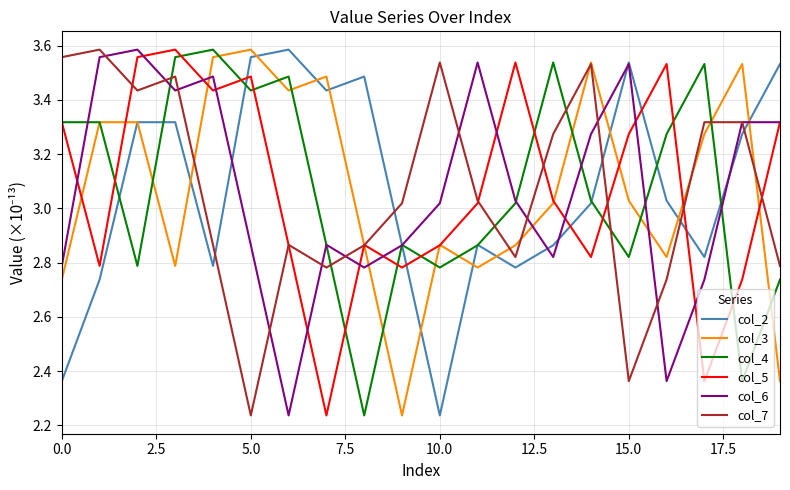

How many values in the col_5 series exceed 3?

11